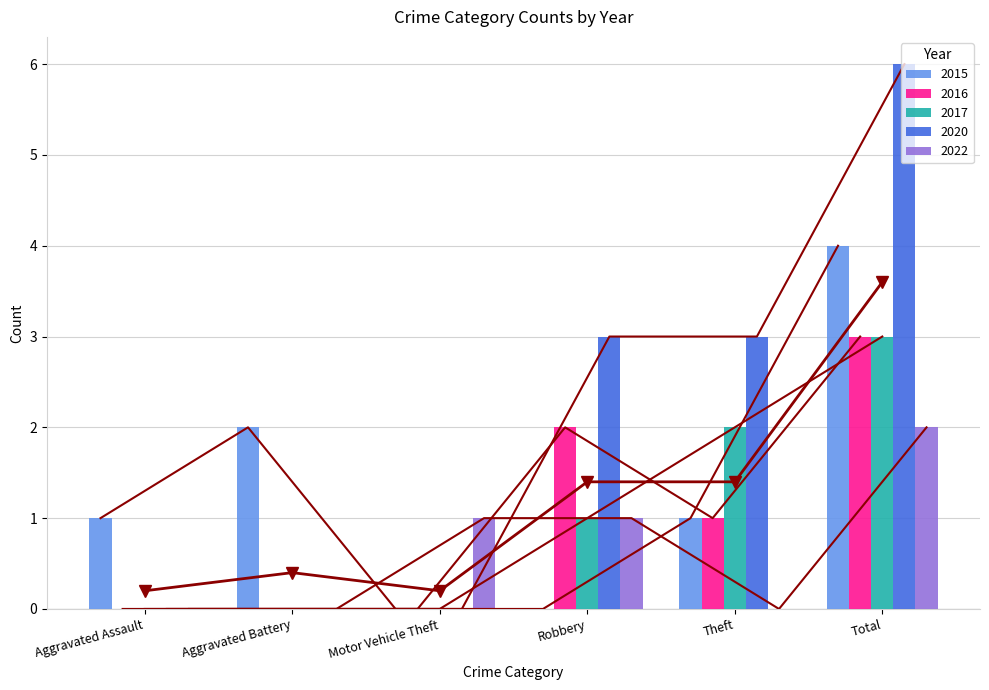

What is the value of the 2015 bar at the 2nd from the left?

2